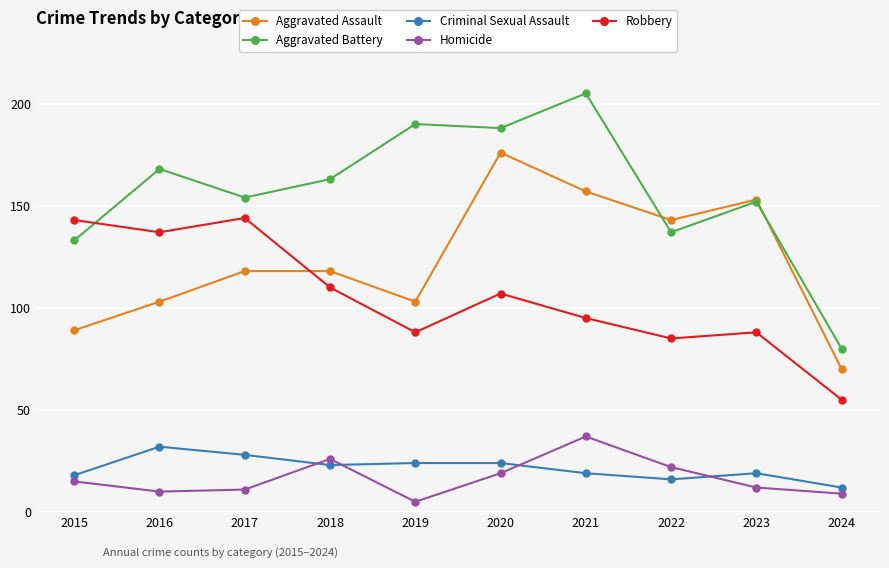

Where is Robbery nearest to the value 99?

2021